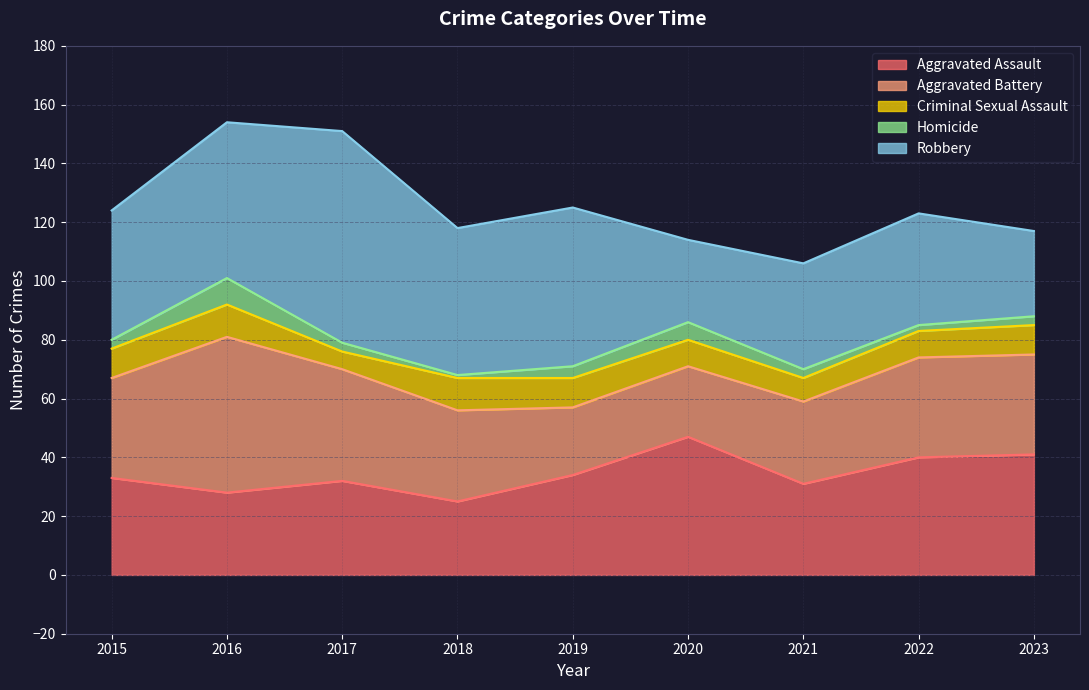

What is the highest value of the Criminal Sexual Assault series?

11